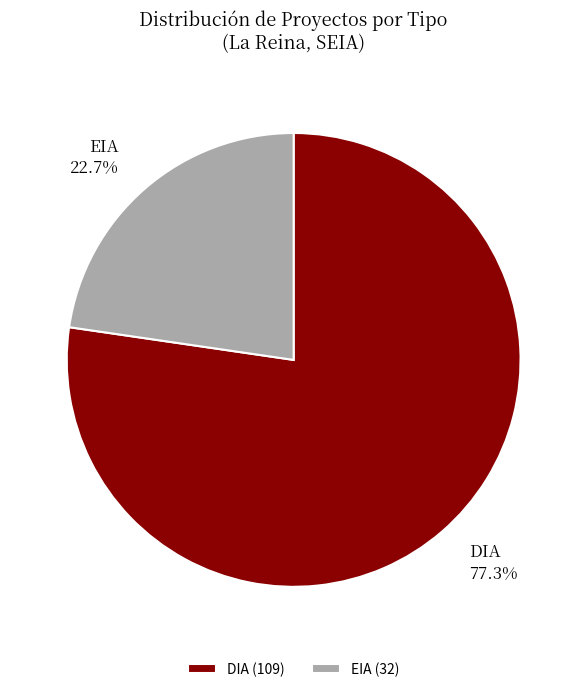

True or false: EIA accounts for 35% of the total.

False